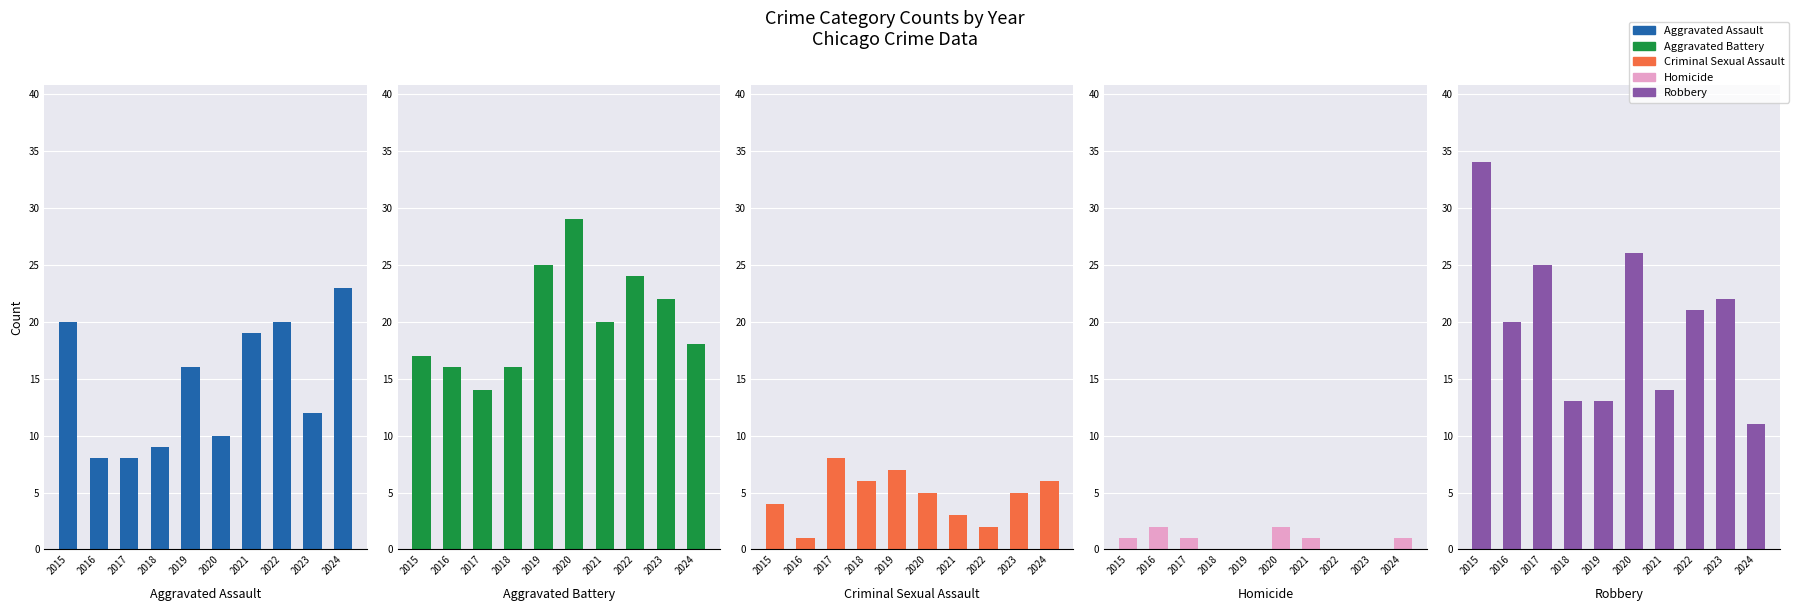

How many groups of bars are there?

10